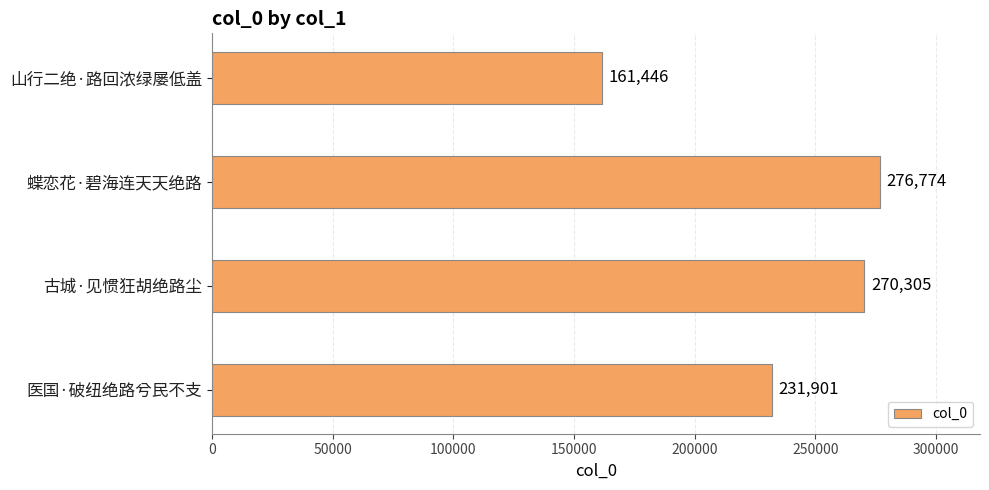

Are the bars horizontal?

Yes